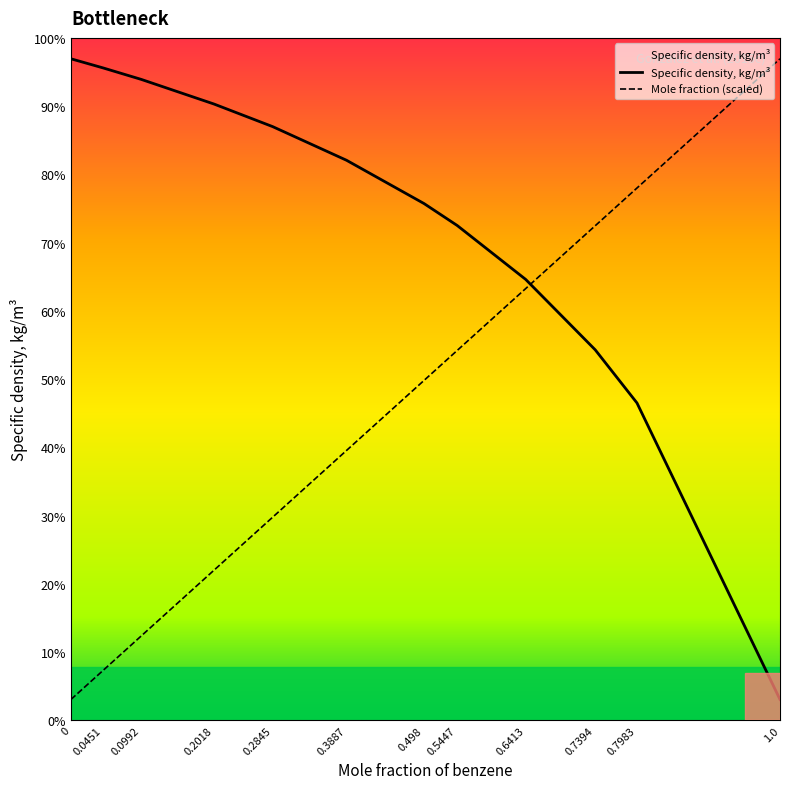

List the series in order of their overall mean, highest first.

Specific density, kg/m³, Mole fraction (scaled)